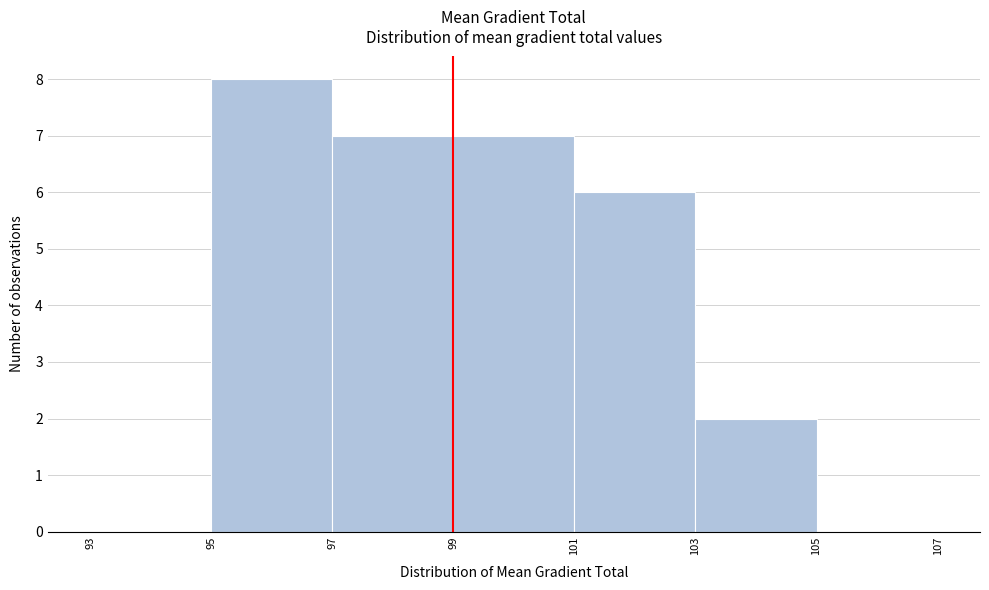

How tall is the bar that spans 103 to 105 on the x-axis? The values are not printed on the chart, so give them approximately, as read against the axis.

2